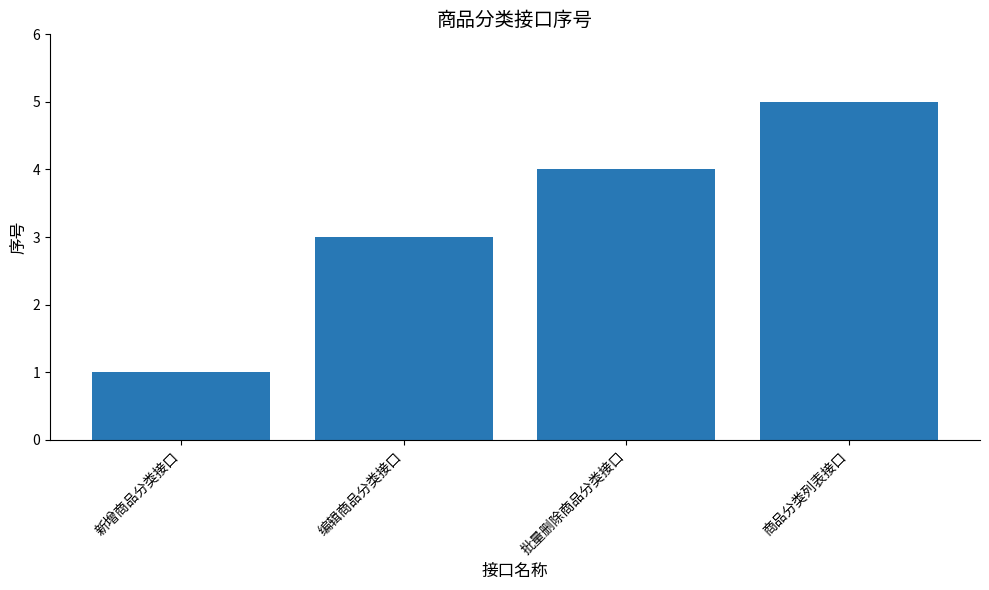

How many data points are less than 4?

2